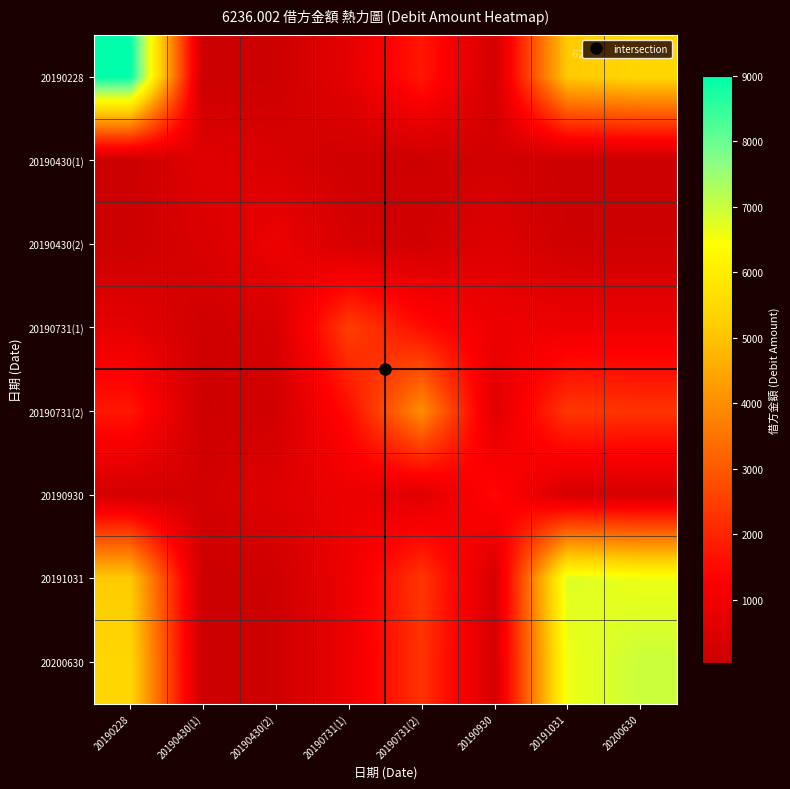

What is the total value across all series at 20191031?

22318.5